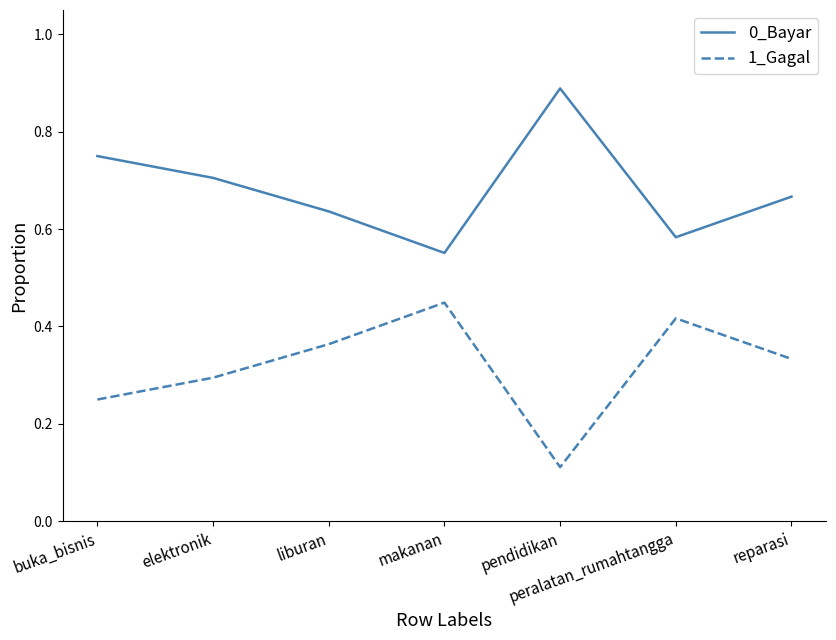

In 0_Bayar, how many points are higher than both neighbors (excluding endpoints)?

1